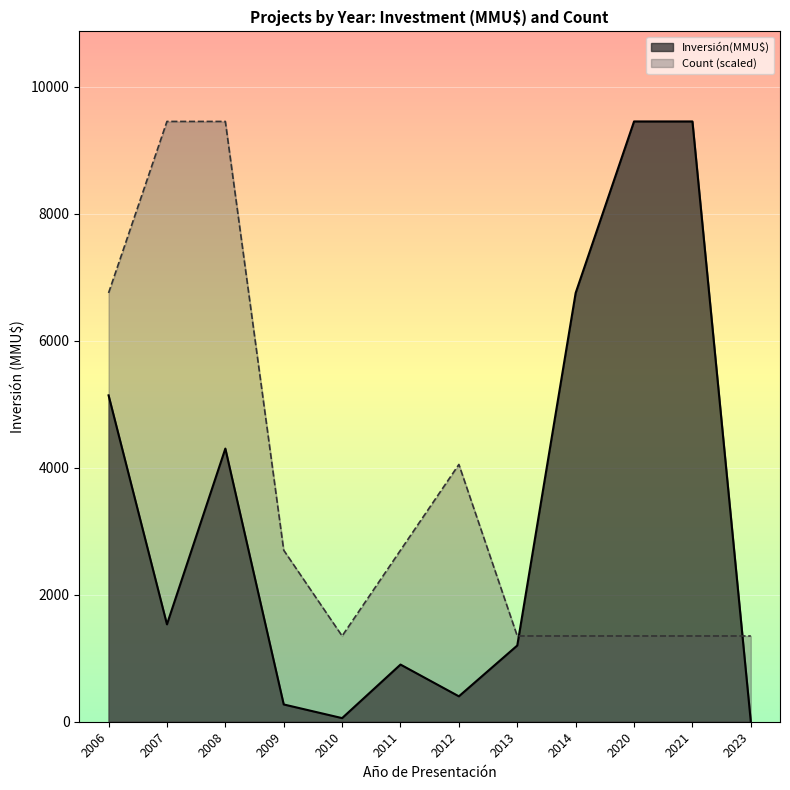

After their last crossing, which series has the higher values: Count (scaled) or Inversión(MMU$)?

Count (scaled)